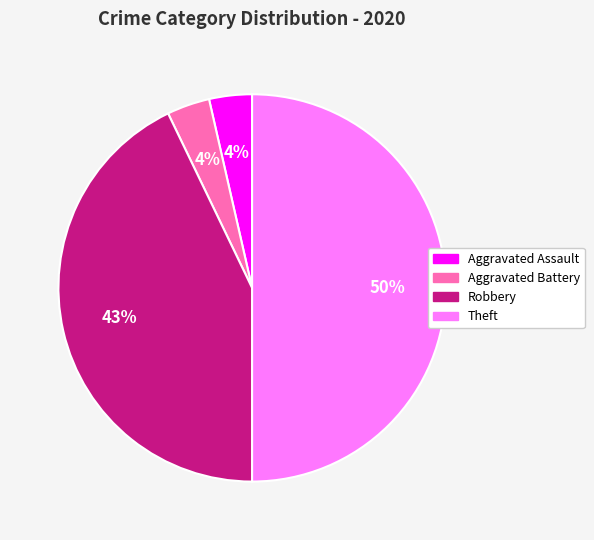

To the nearest percent, what is the difference between the largest and smallest slice percentages?

46%